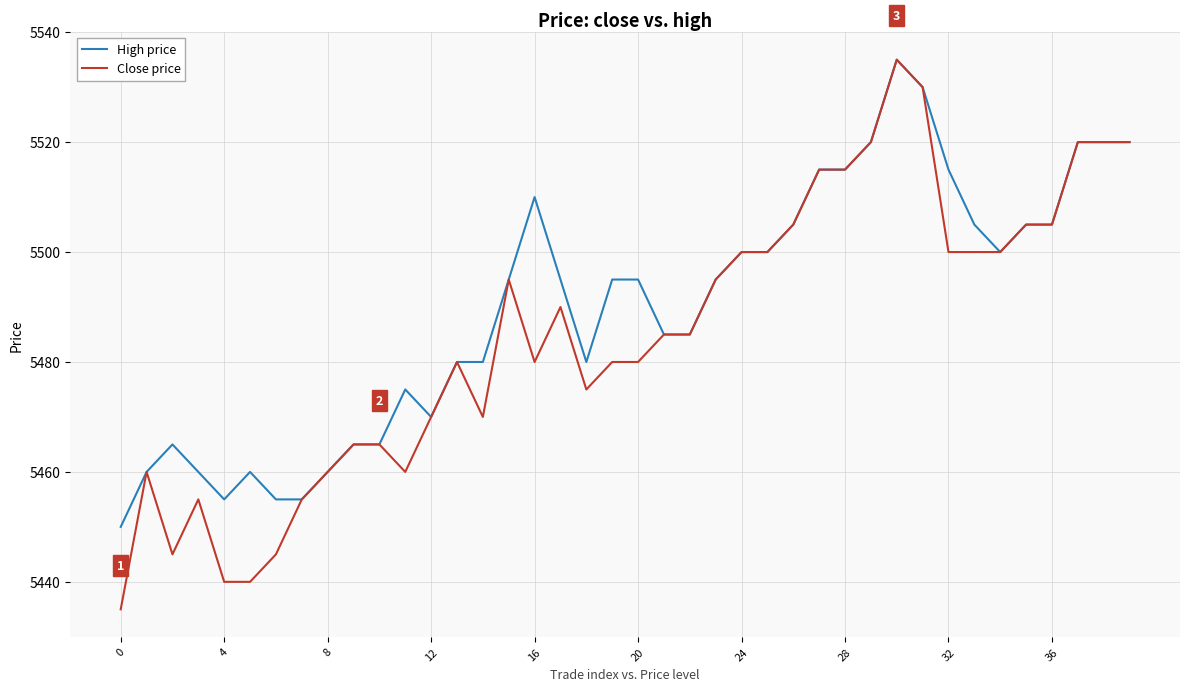

List the series in order of their overall mean, lowest first.

Close price, High price